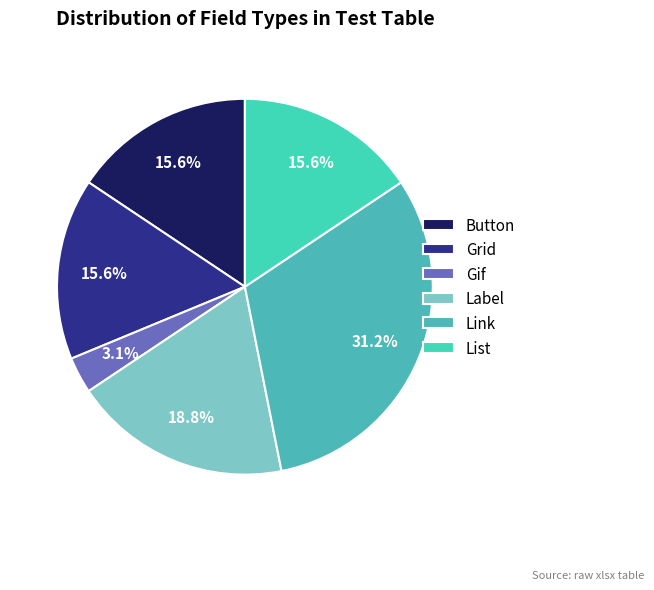

To the nearest percent, what percentage of the pie is Link?

31%